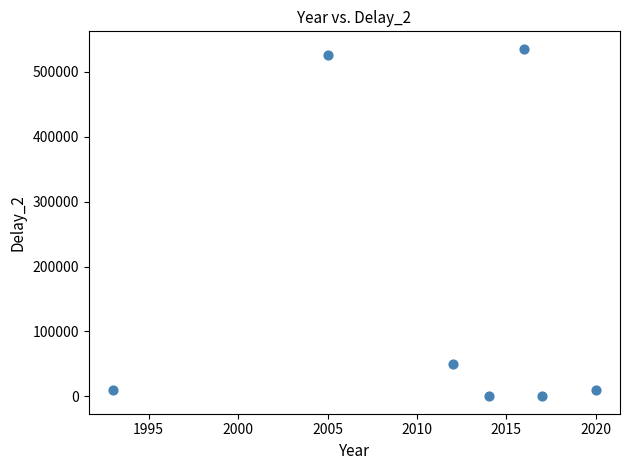

What Y value in the scatter plot is closest to 267855?

50400